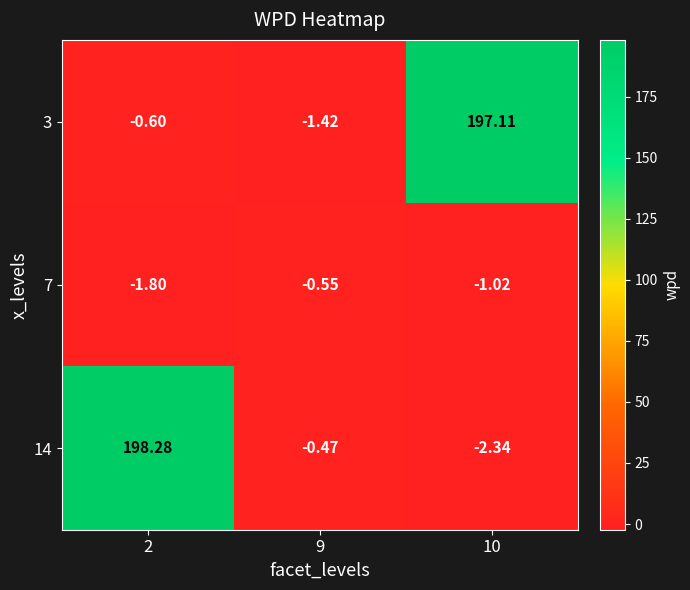

Is the value of 14 at 2 greater than the value of 7 at 10?

Yes